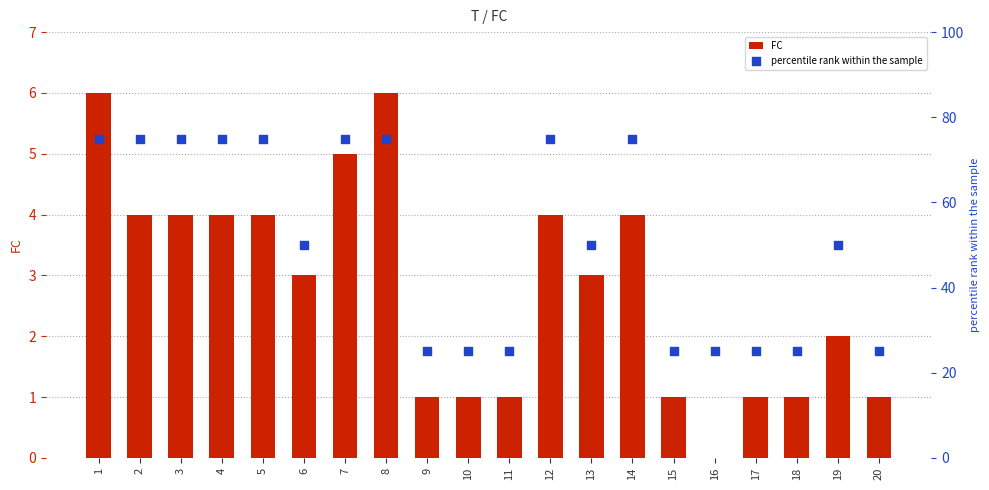

Which series contains the highest Y value?

percentile rank within the sample